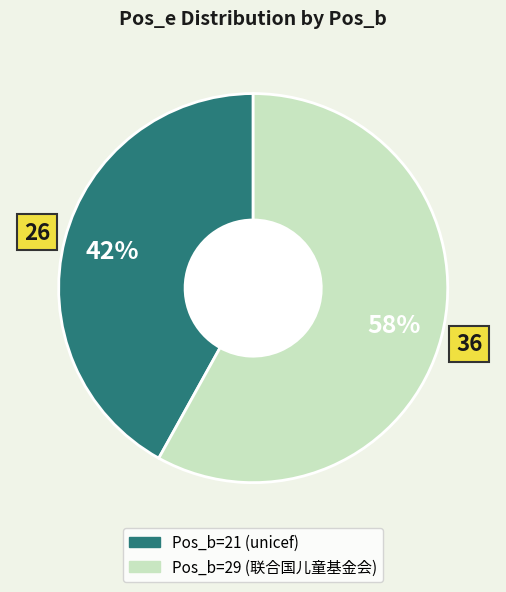

To the nearest percent, what is the average slice percentage?

50%